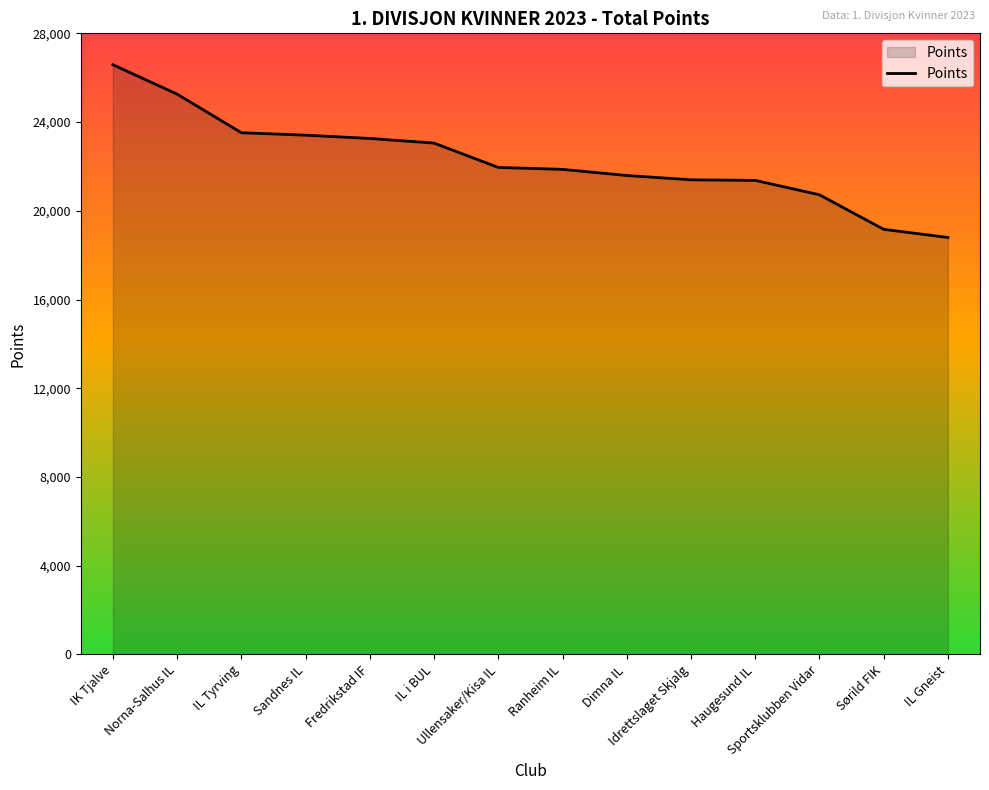

What is the approximate value at Idrettslaget Skjalg?

21398